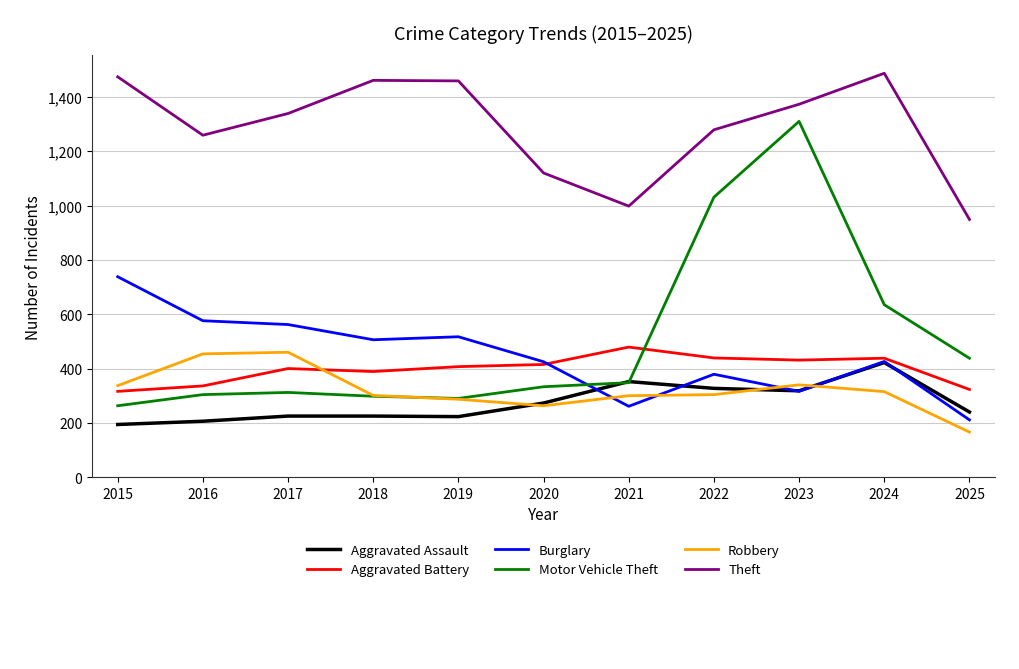

How many lines are shown in the chart?

6